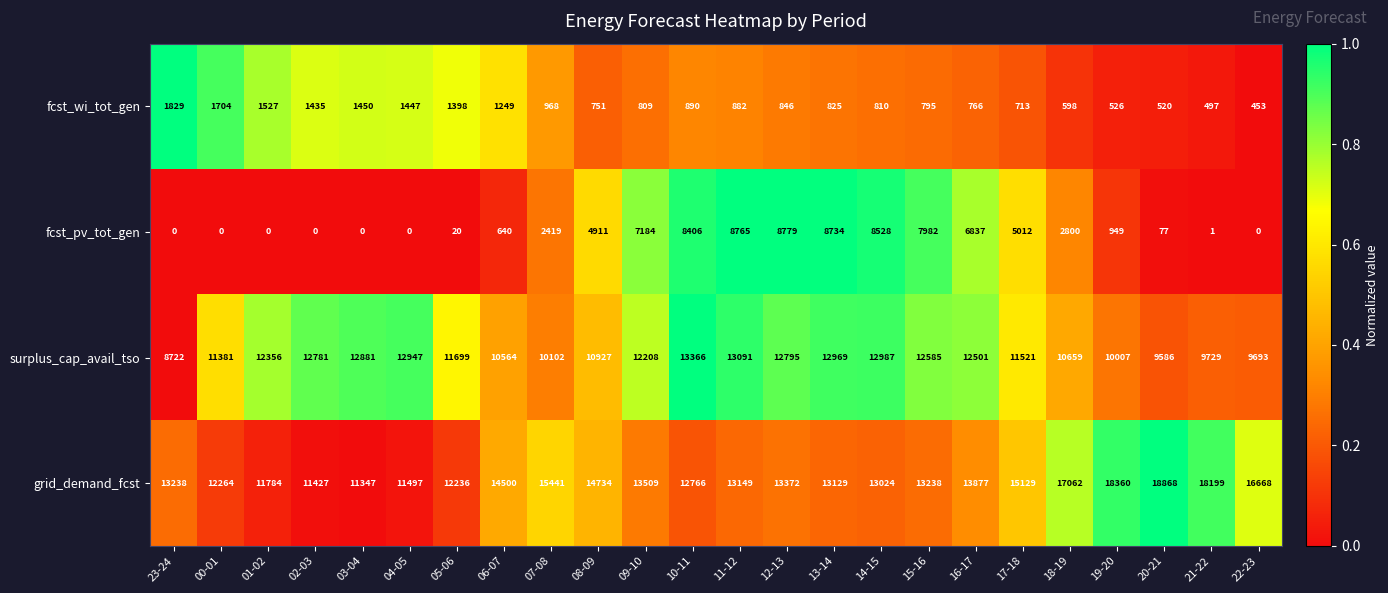

True or false: fcst_pv_tot_gen has a value of 0 at 22-23.

True